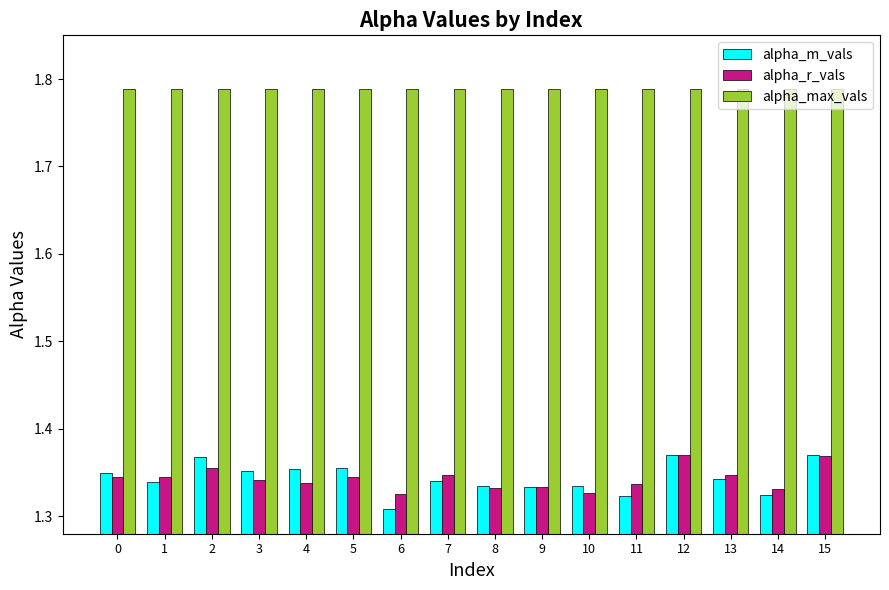

The alpha_r_vals series shows 2.0 at 2. True or false?

False